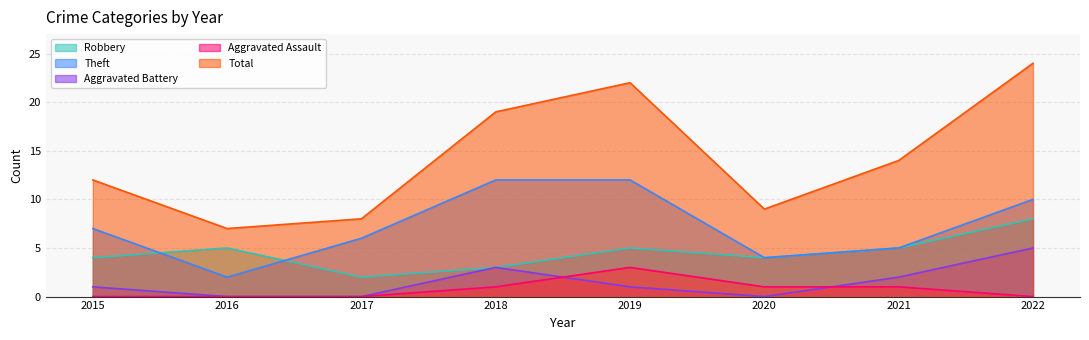

Reading left to right, extract all data points from this chart.

Robbery: 4	5	2	3	5	4	5	8
Theft: 7	2	6	12	12	4	5	10
Aggravated Battery: 1	0	0	3	1	0	2	5
Aggravated Assault: 0	0	0	1	3	1	1	0
Total: 12	7	8	19	22	9	14	24